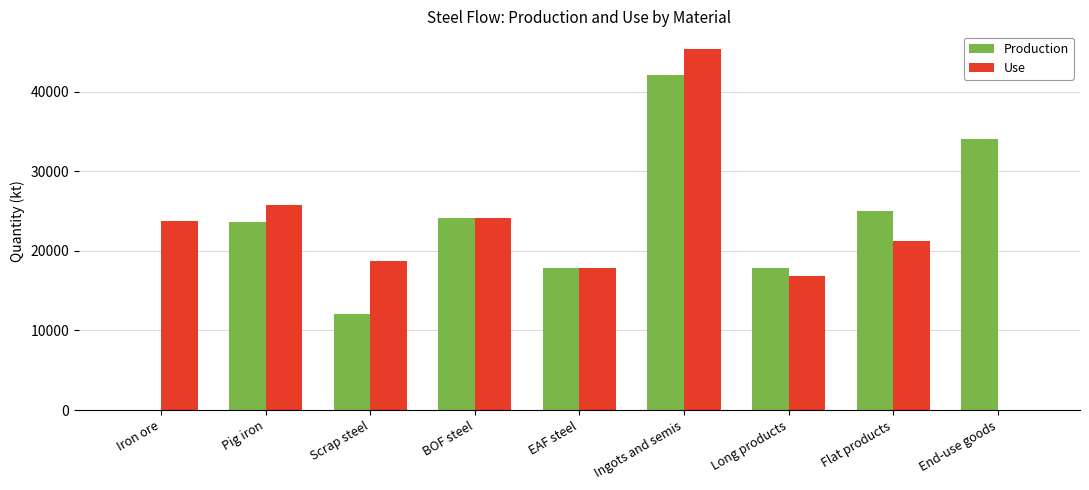

What is the total value across all series at Iron ore?

23714.9